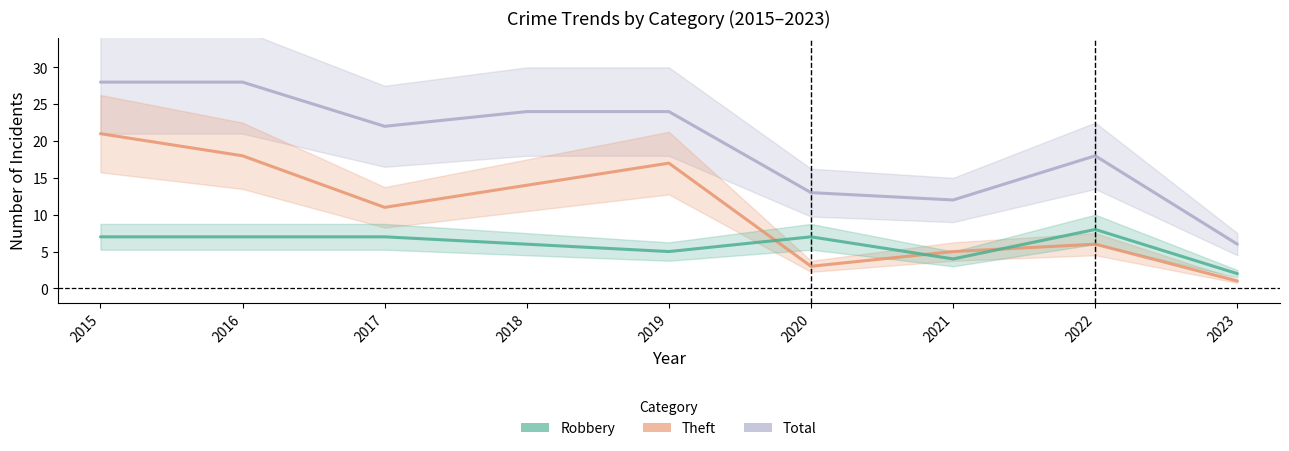

Rank the series at 2017 from lowest to highest value.

Robbery, Theft, Total